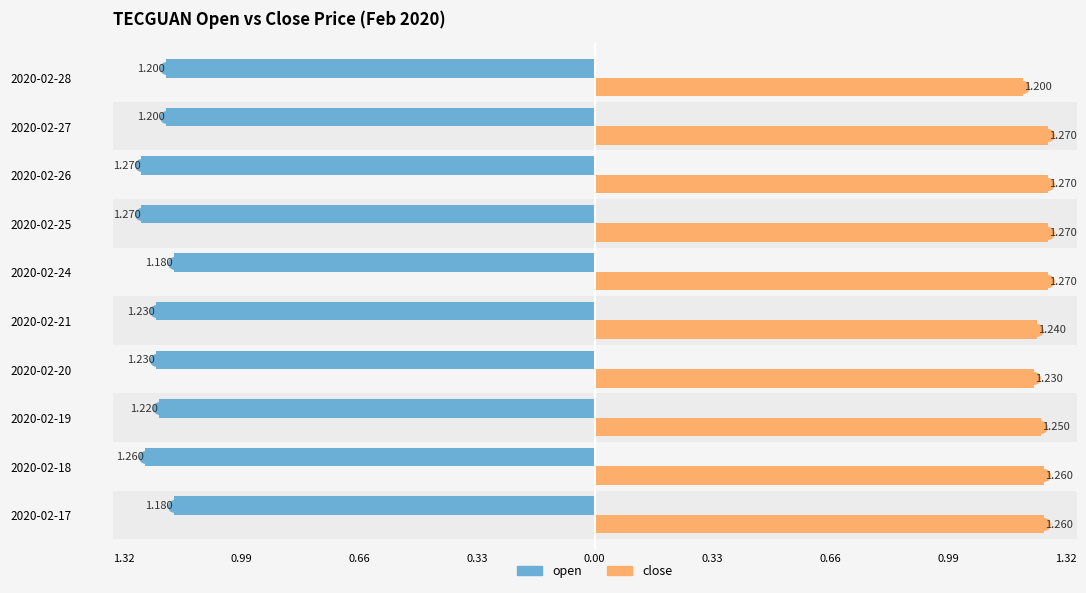

How many groups of bars are there?

10